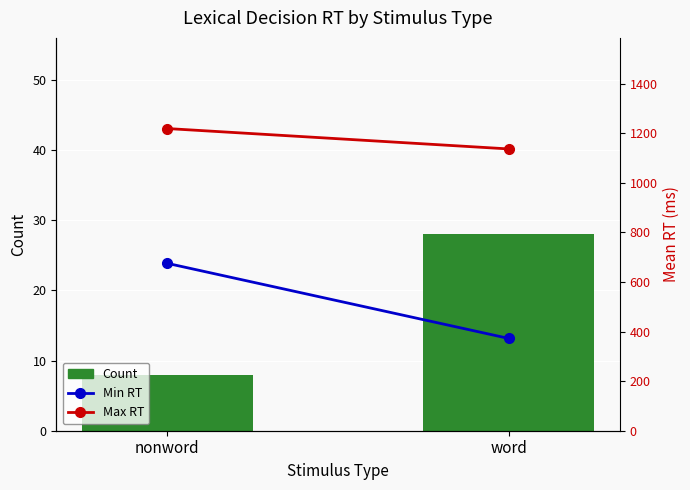

Between word and nonword, which is larger?

word